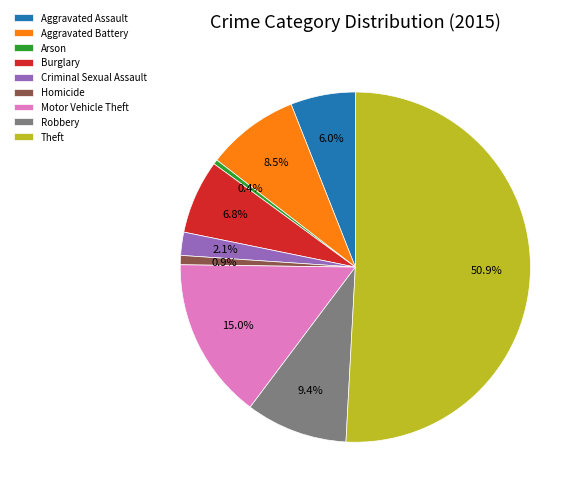

Which has a higher value, Criminal Sexual Assault or Theft?

Theft